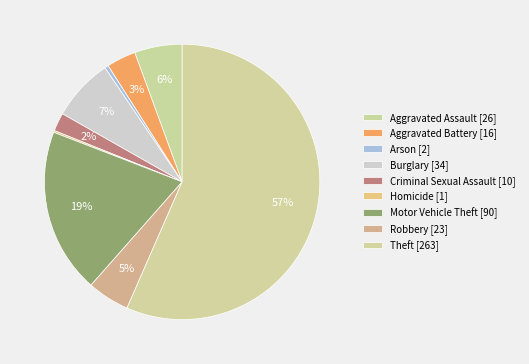

Is it true that Aggravated Assault is 6% of the pie?

True